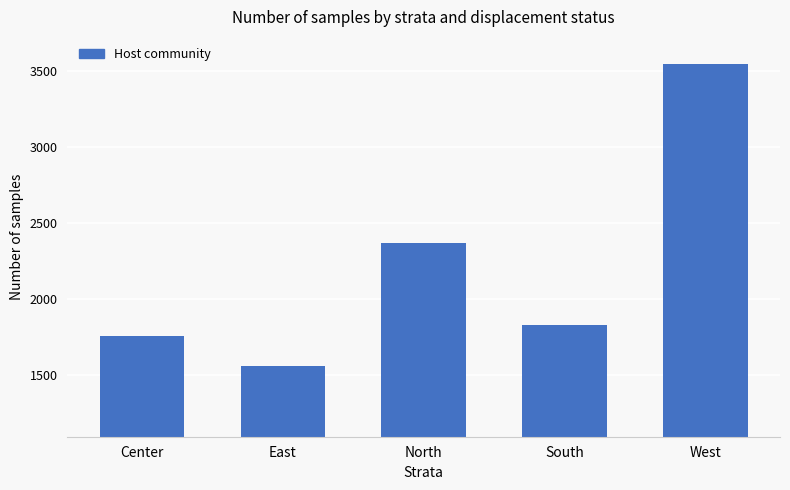

Reading left to right, list all the values displayed in this chart.

1758	1561	2371	1832	3550